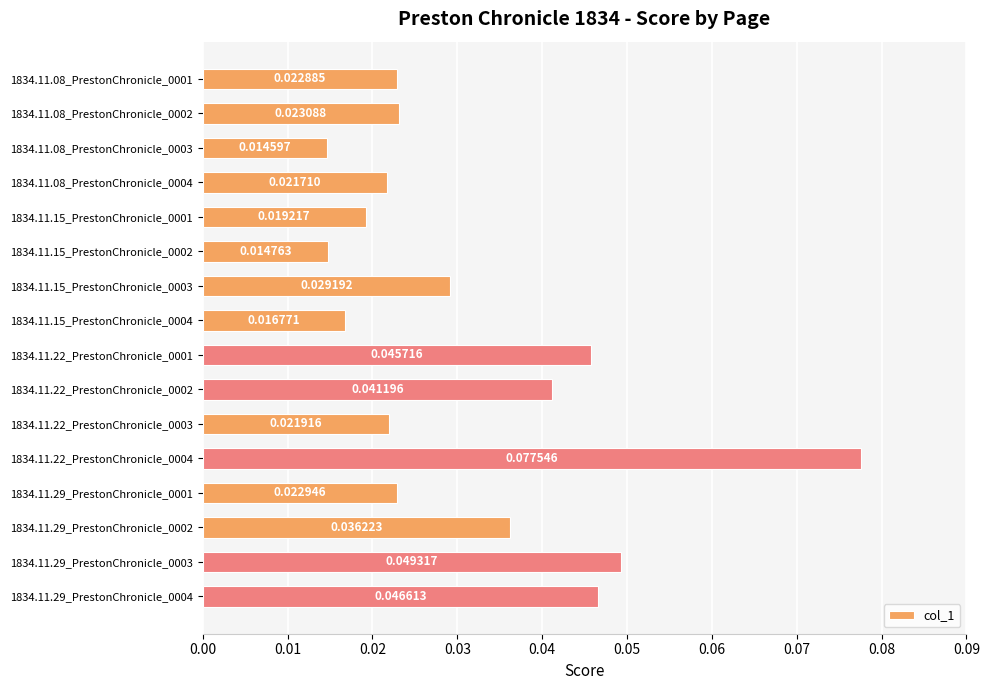

Rank the categories by value from highest to lowest.

1834.11.22_PrestonChronicle_0004, 1834.11.29_PrestonChronicle_0003, 1834.11.29_PrestonChronicle_0004, 1834.11.22_PrestonChronicle_0001, 1834.11.22_PrestonChronicle_0002, 1834.11.29_PrestonChronicle_0002, 1834.11.15_PrestonChronicle_0003, 1834.11.08_PrestonChronicle_0002, 1834.11.29_PrestonChronicle_0001, 1834.11.08_PrestonChronicle_0001, 1834.11.22_PrestonChronicle_0003, 1834.11.08_PrestonChronicle_0004, 1834.11.15_PrestonChronicle_0001, 1834.11.15_PrestonChronicle_0004, 1834.11.15_PrestonChronicle_0002, 1834.11.08_PrestonChronicle_0003